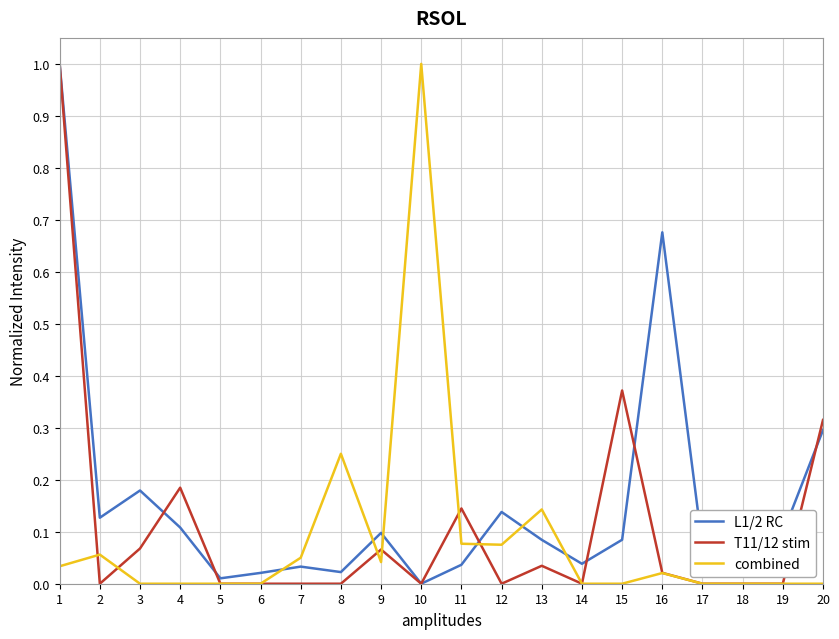

What is the total value across all series at 10?

1.0